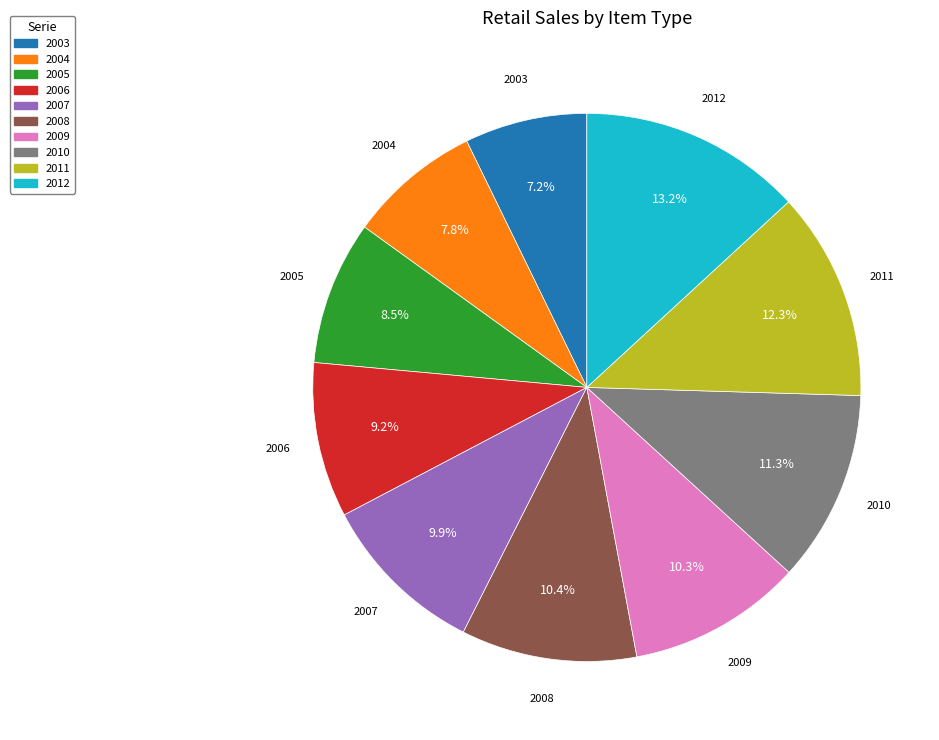

Count the number of slices in the pie.

10